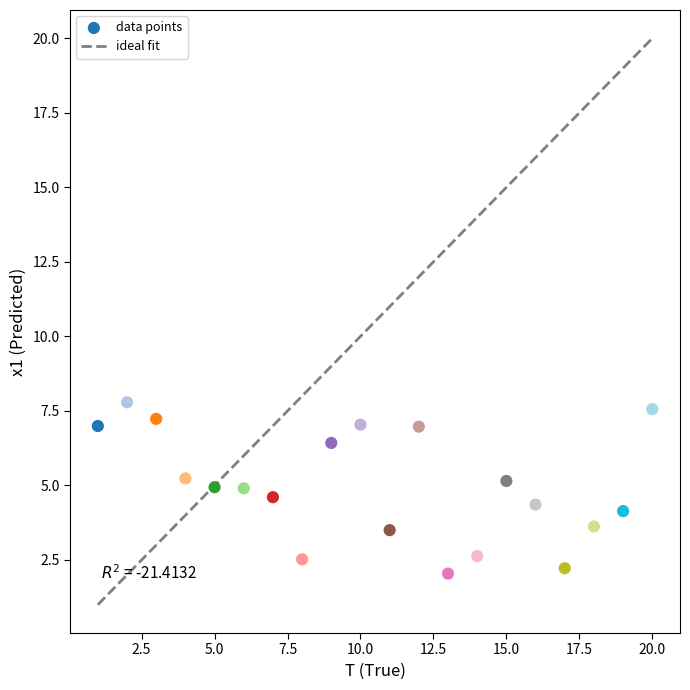

What is the range of X values (max minus min)?

19.0